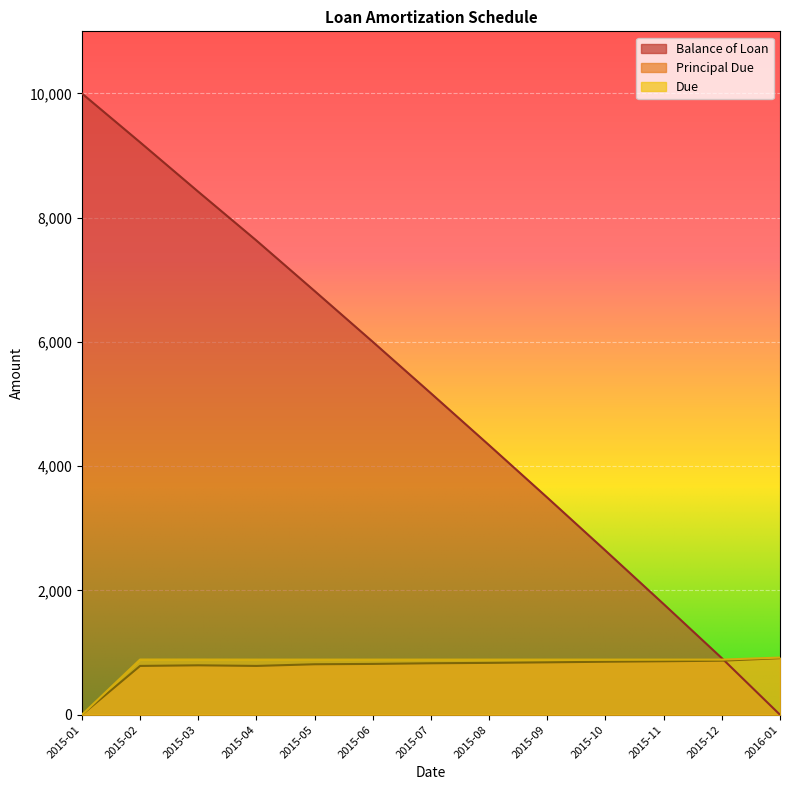

At how many categories does at least one series exceed 9016?

2